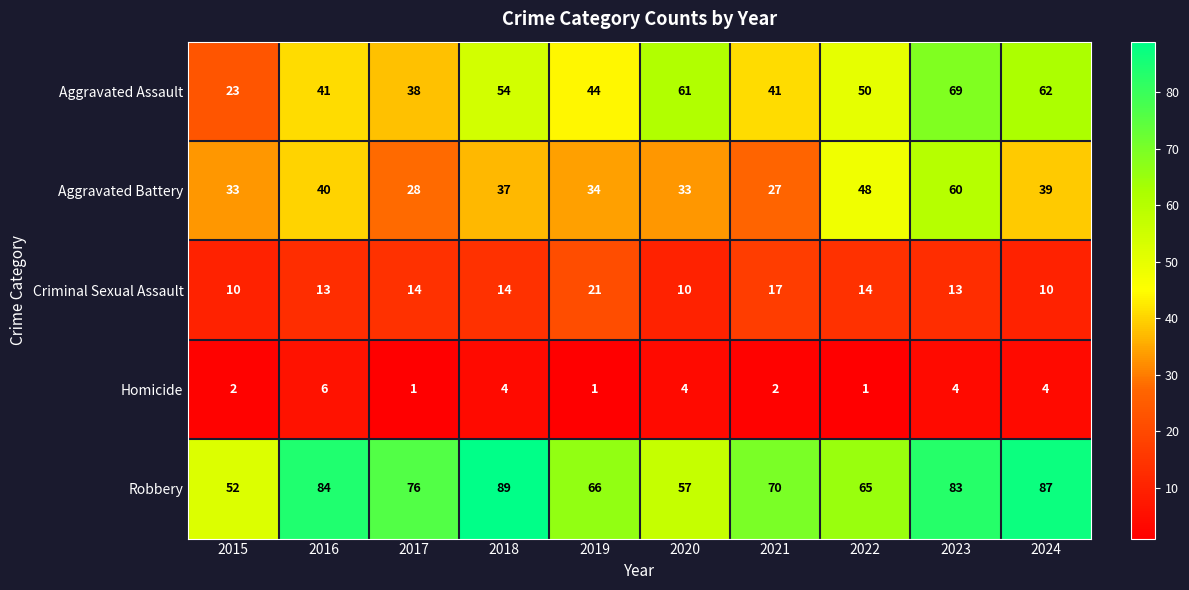

Which series has the largest total across all categories?

Robbery